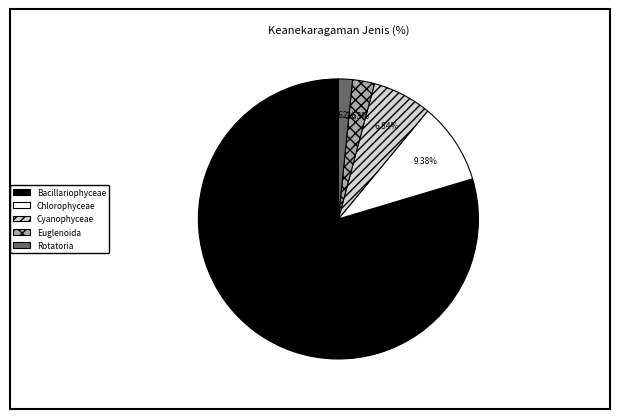

Is there a majority slice in this chart?

Yes